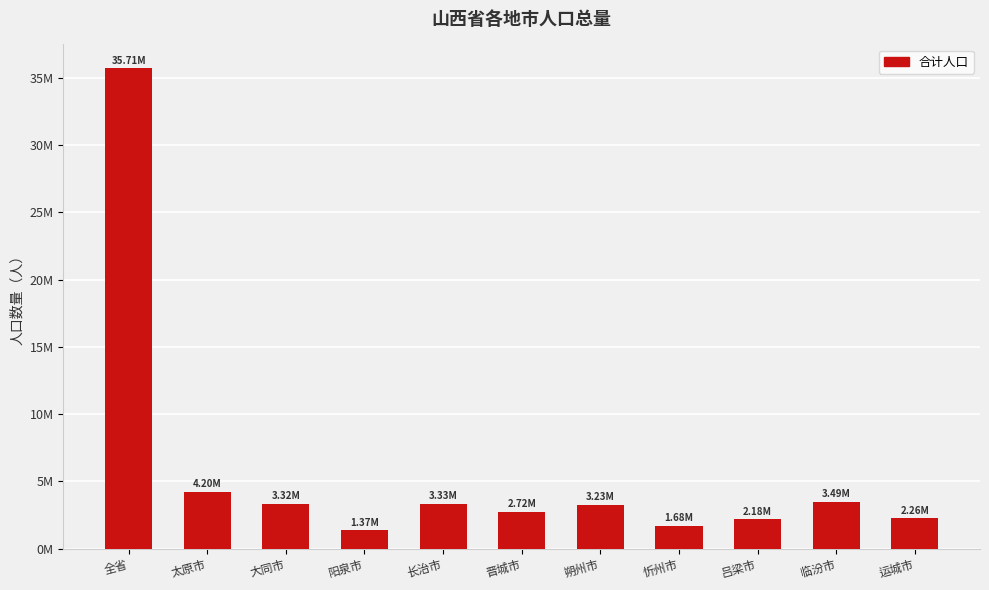

What position from the right is 吕梁市?

3